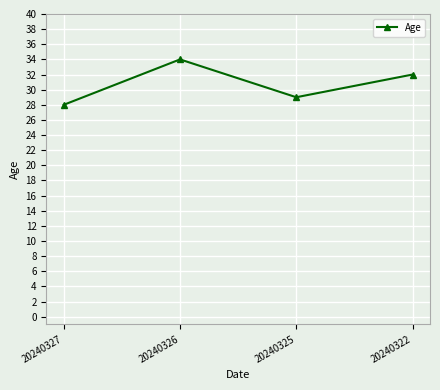

The value at 20240322 is 57. True or false?

False